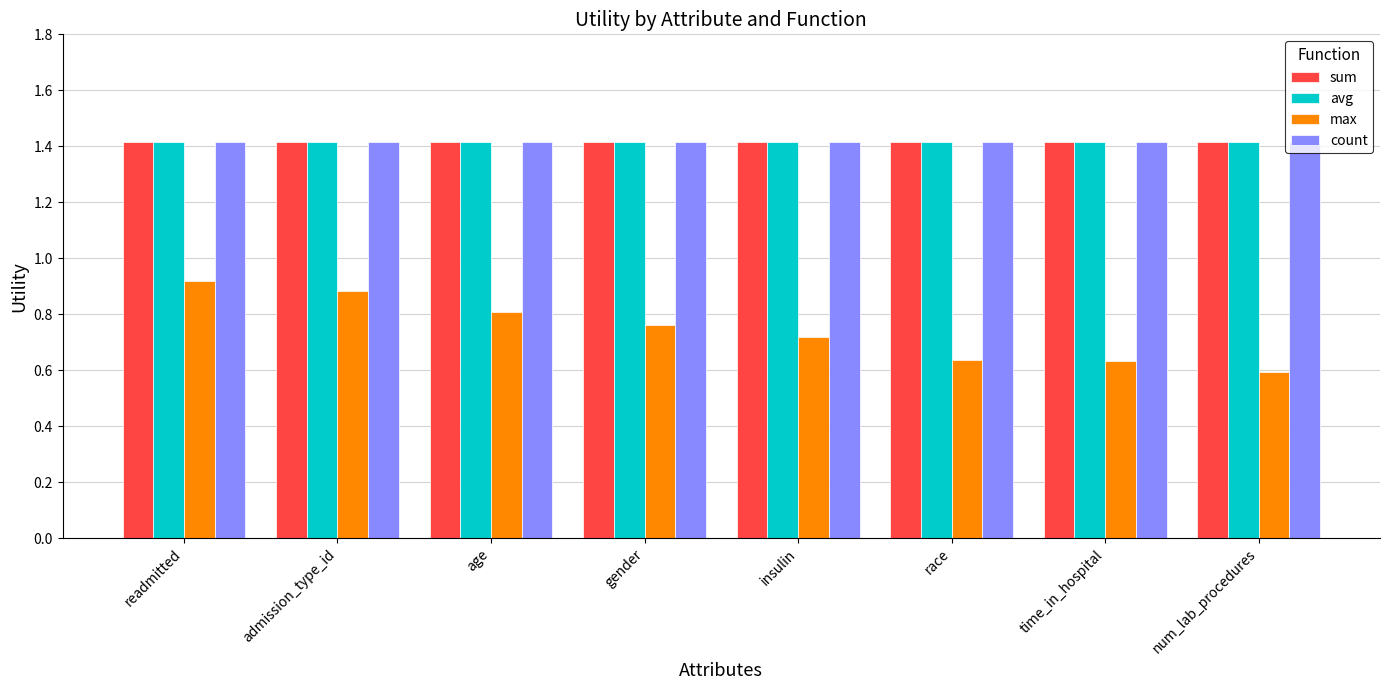

Which series has the widest spread of values?

max